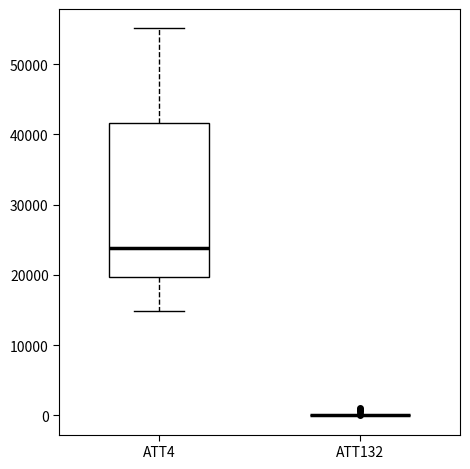

Where does the median line of the box for ATT4 sit on the y-axis? The values are not printed on the chart, so give them approximately, as read against the axis.

24000